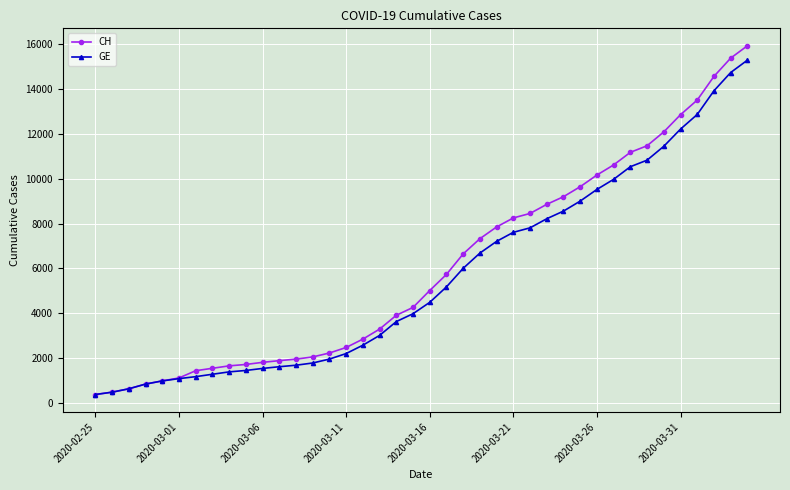

What is the sum of all CH values?

242133